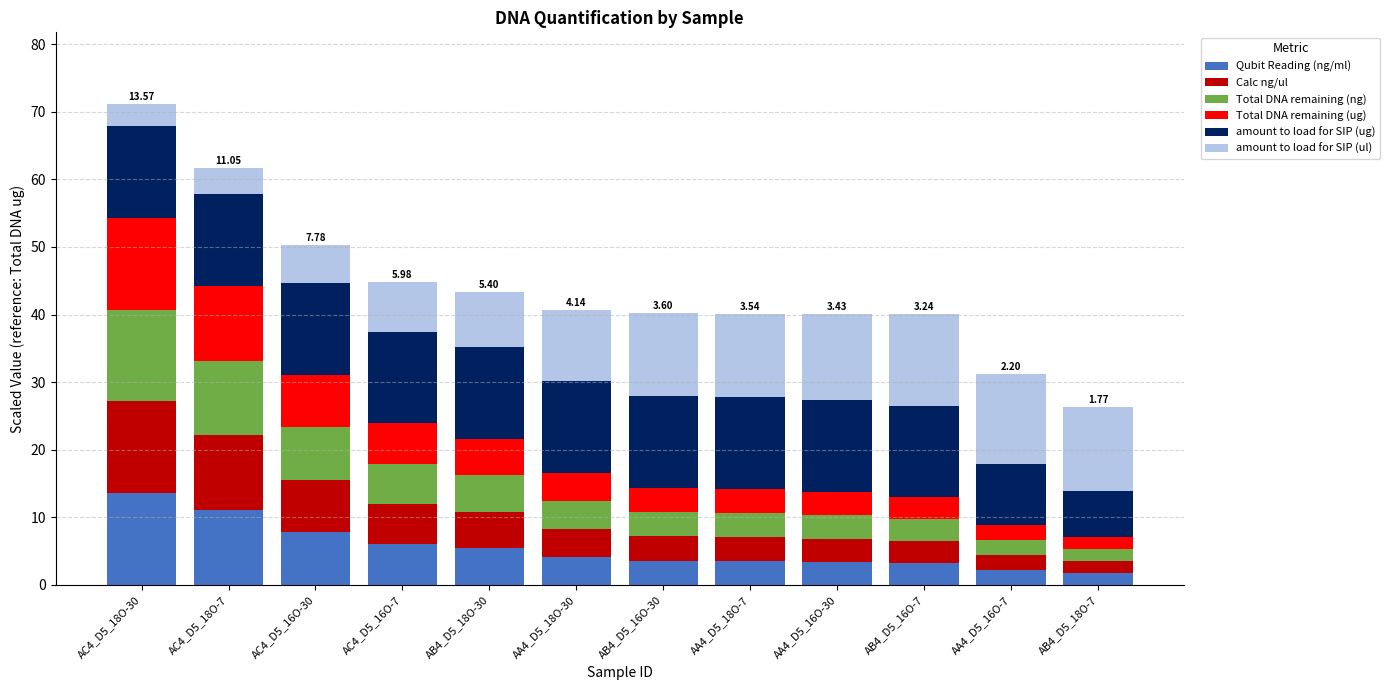

What is the total value across all series at AA4_D5_18O-30?

40.7